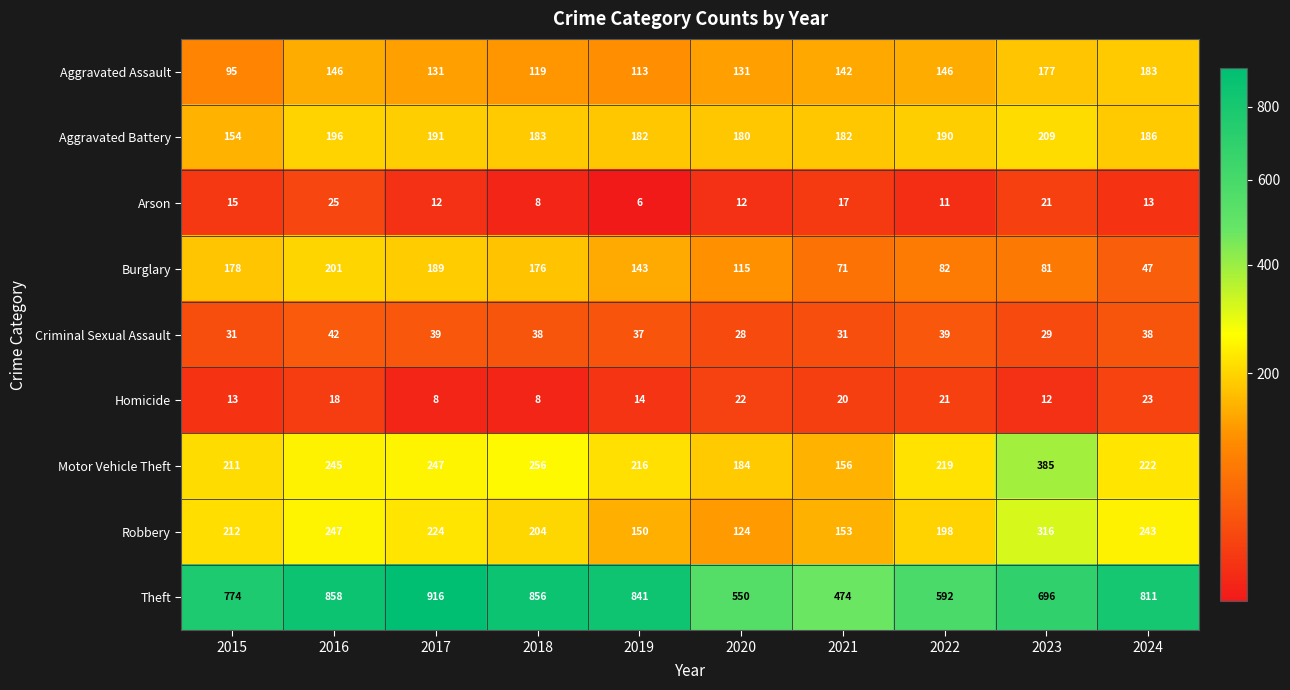

Rank the series at 2017 from lowest to highest value.

Homicide, Arson, Criminal Sexual Assault, Aggravated Assault, Burglary, Aggravated Battery, Robbery, Motor Vehicle Theft, Theft